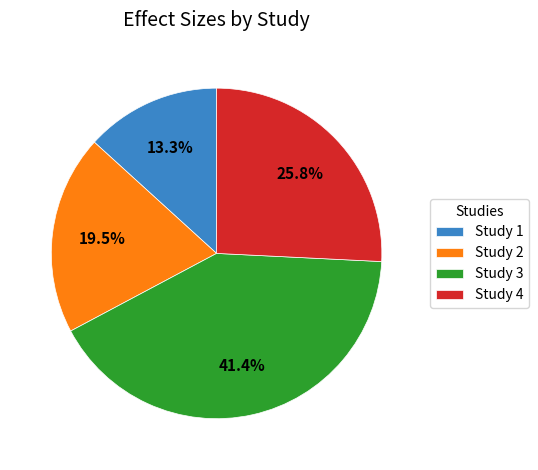

Which category has the biggest portion of the pie?

Study 3